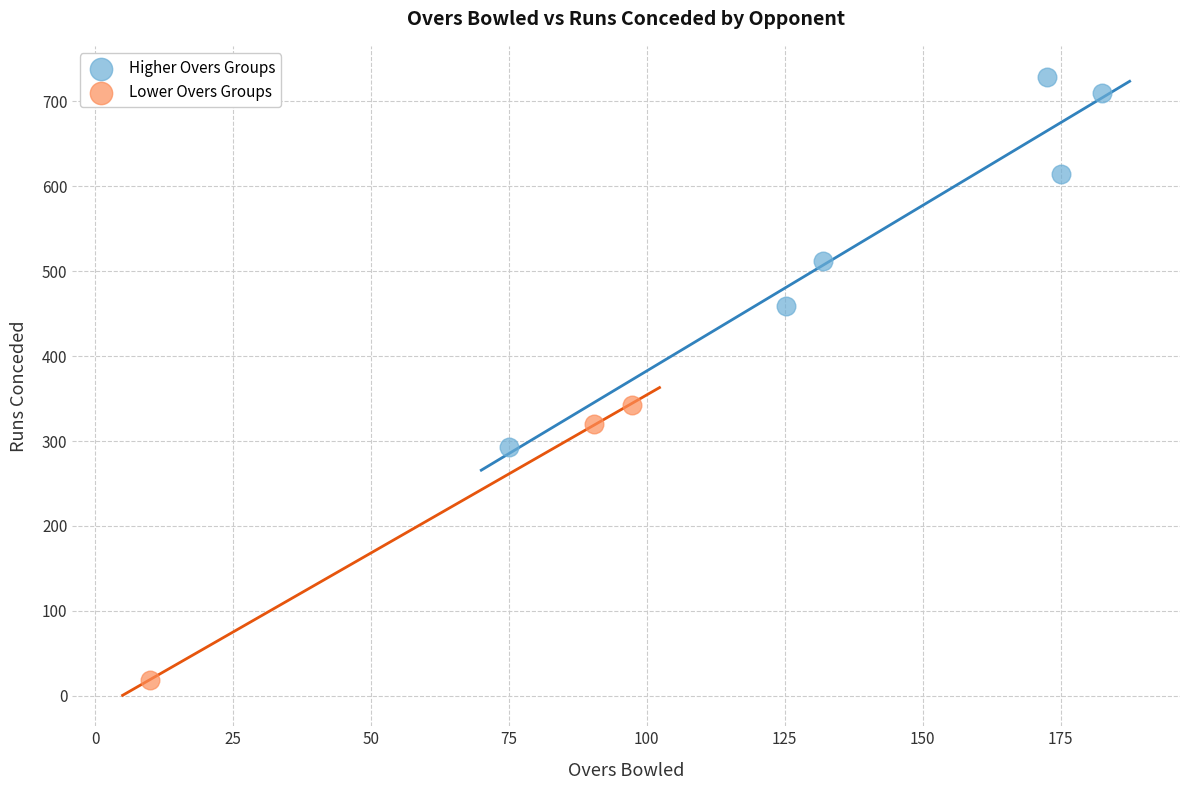

Which series reaches the minimum Y coordinate?

Lower Overs Groups